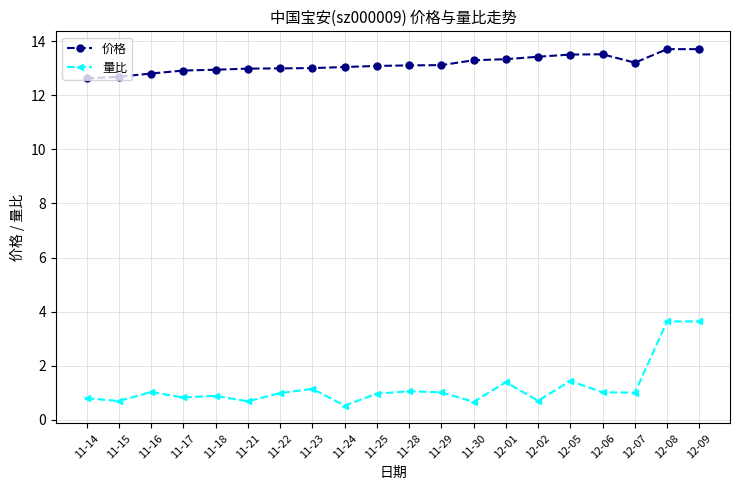

What is the label of the 12th point from the left?

11-29